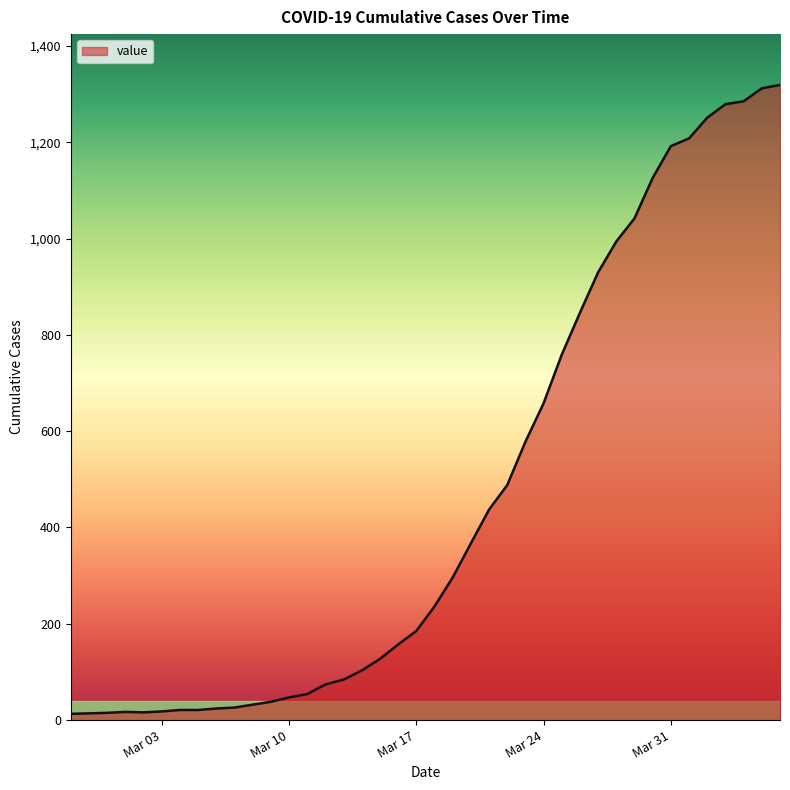

What is the maximum value shown in the chart?

1319